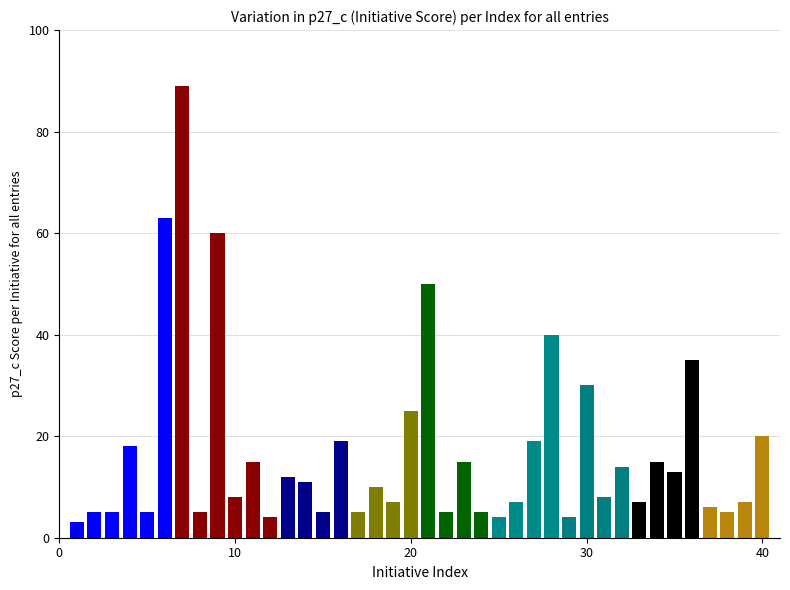

How many bars are there in total?

40